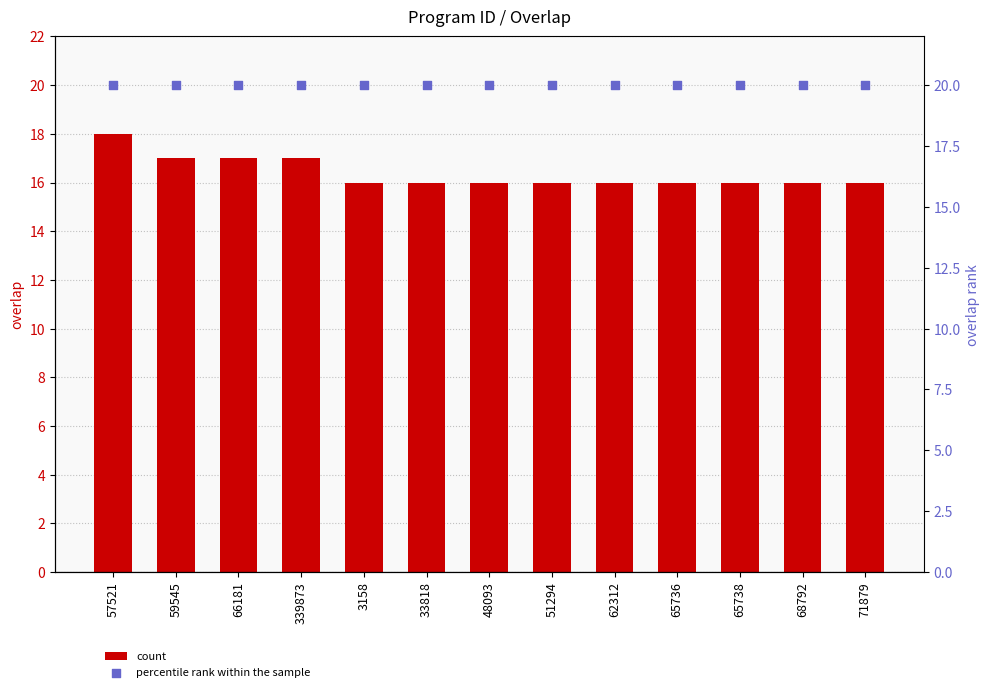

Is the value of percentile rank within the sample at 68792 greater than the value of count at 51294?

Yes